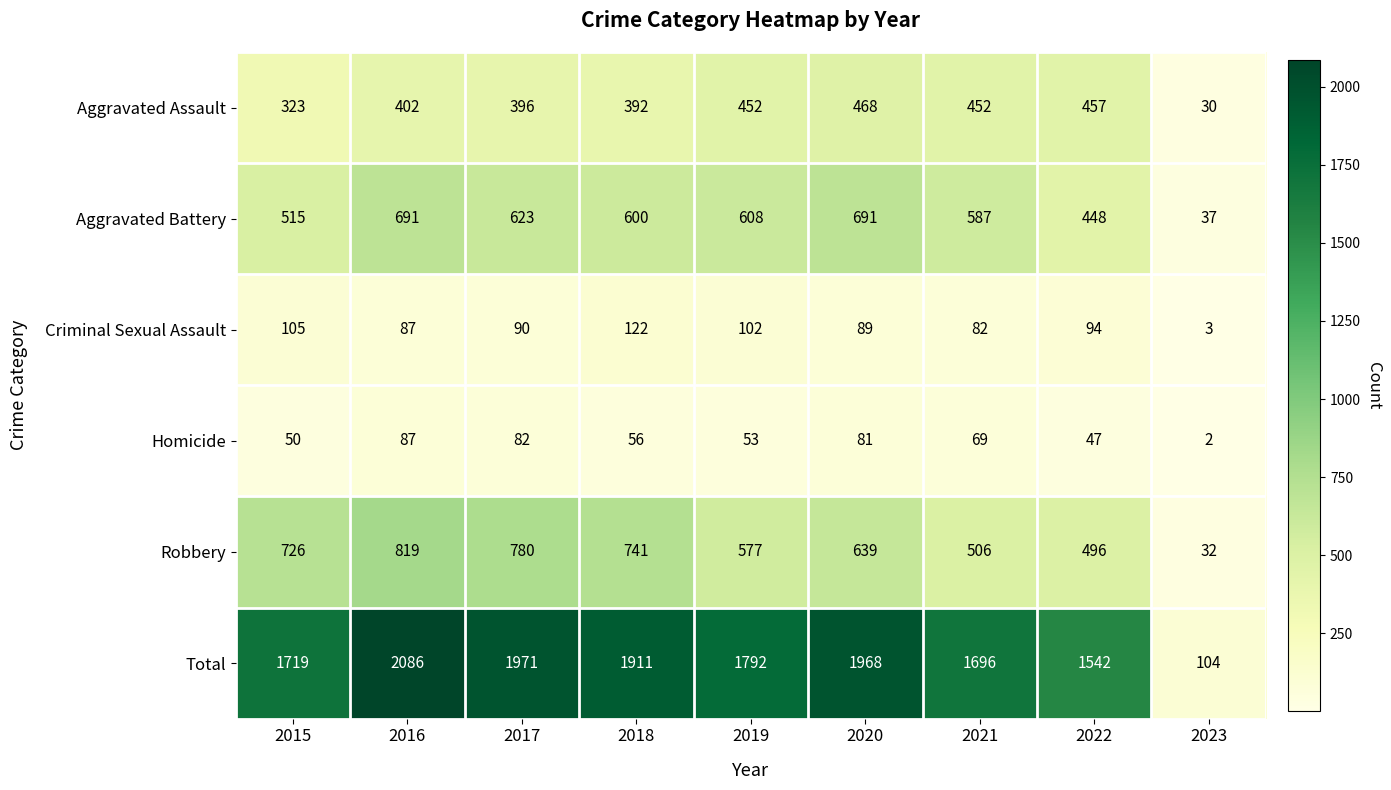

At which category does the chart reach its peak across all series?

2016